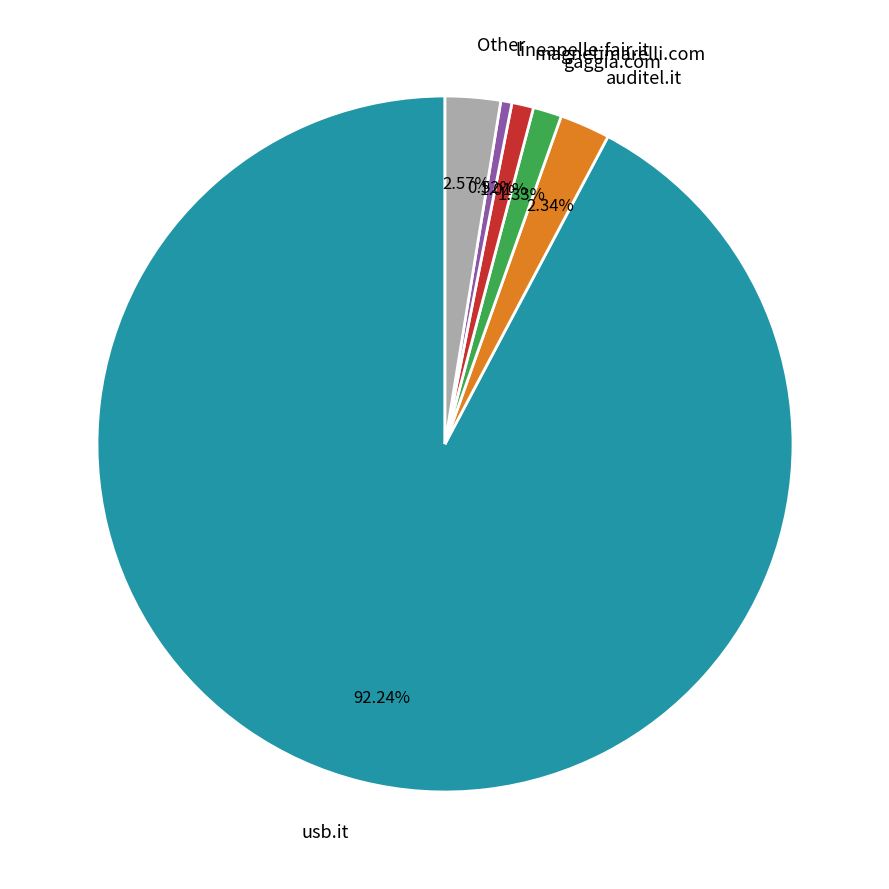

Which category has the biggest portion of the pie?

usb.it